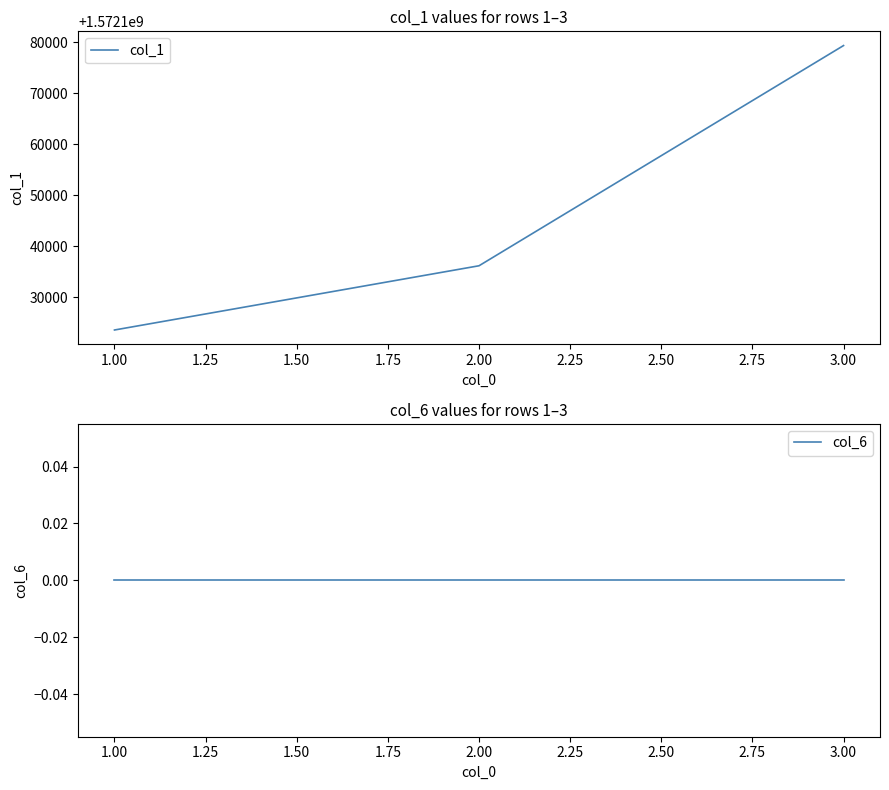

Reading right to left, what are all the values shown in this chart?

col_1: 1572179400	1572136200	1572123600
col_6: 0	0	0